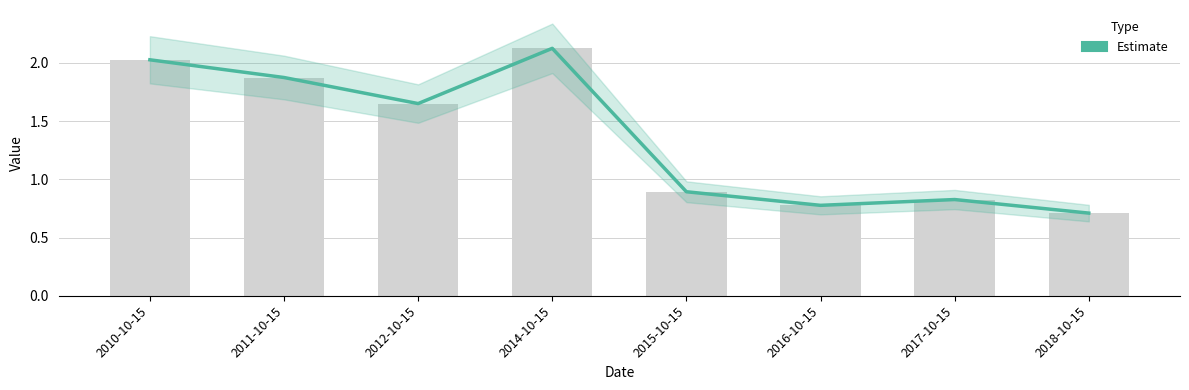

Between 2015-10-15 and 2012-10-15, which is larger?

2012-10-15